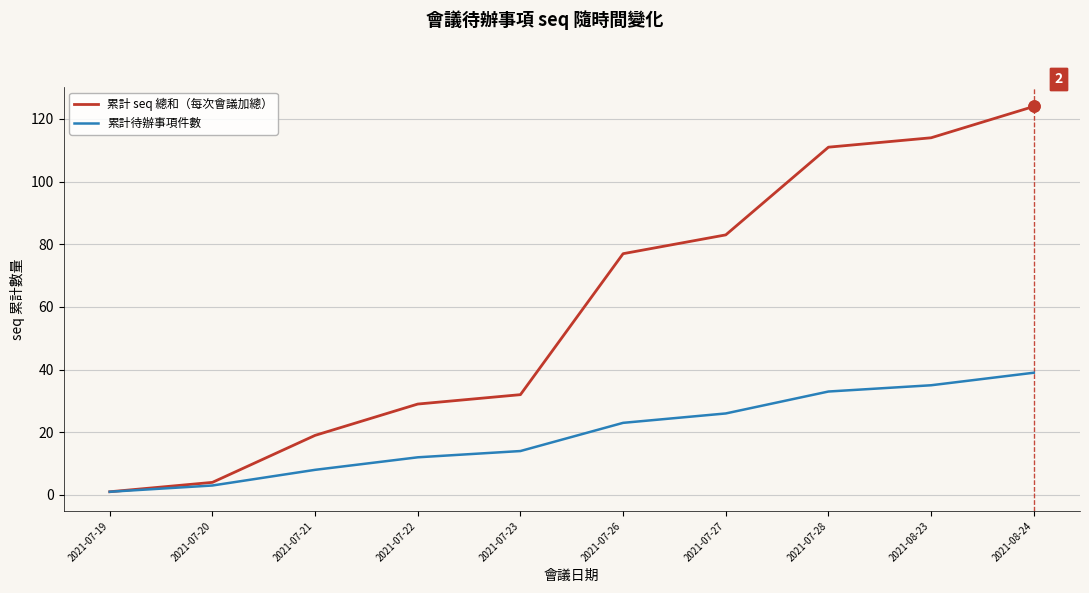

Which series has the largest range (max minus min)?

累計 seq 總和（每次會議加總）